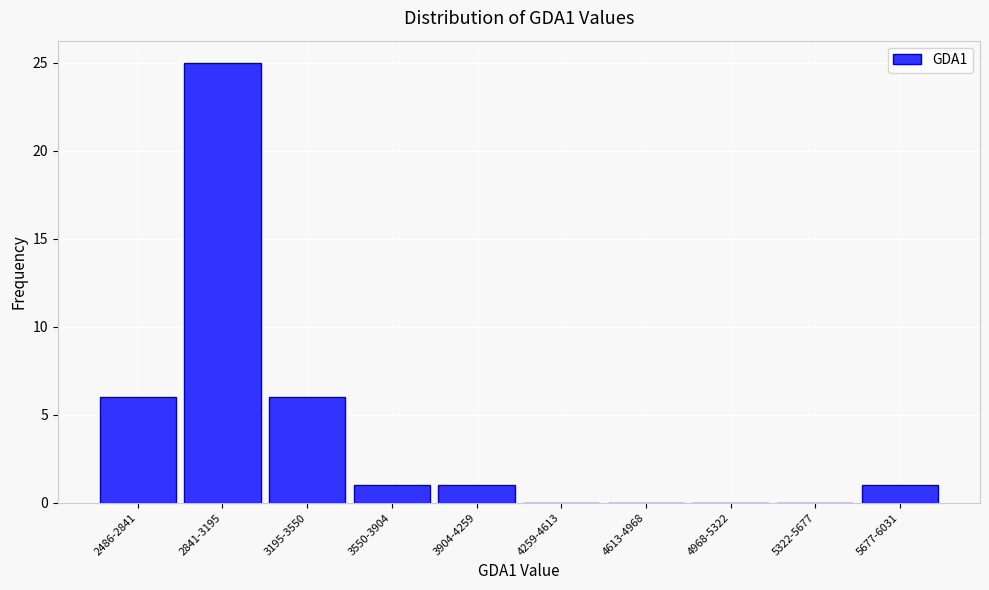

Reading left to right, what are all the values shown in this chart?

2486-2841=6	2841-3195=25	3195-3550=6	3550-3904=1	3904-4259=1	4259-4613=0	4613-4968=0	4968-5322=0	5322-5677=0	5677-6031=1